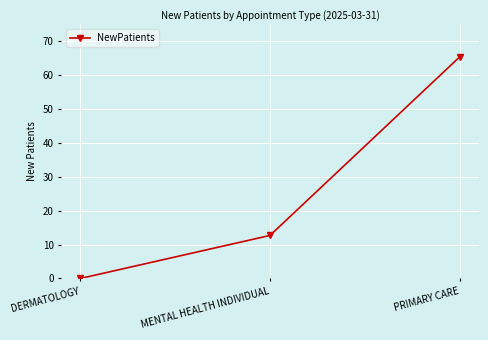

Reading left to right, what are all the values shown in this chart?

DERMATOLOGY=0.0	MENTAL HEALTH INDIVIDUAL=12.7	PRIMARY CARE=65.4